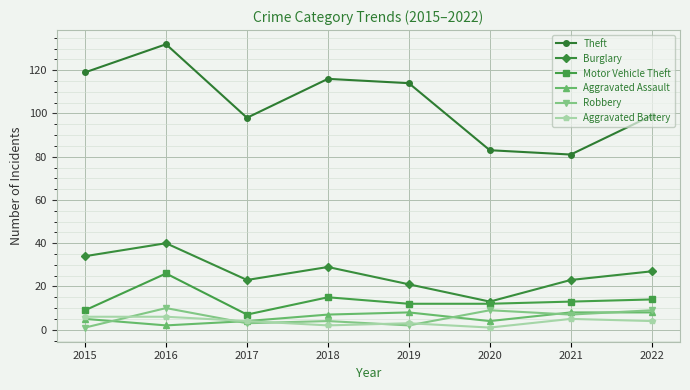

What is the difference between the highest and lowest values at 2017?

95